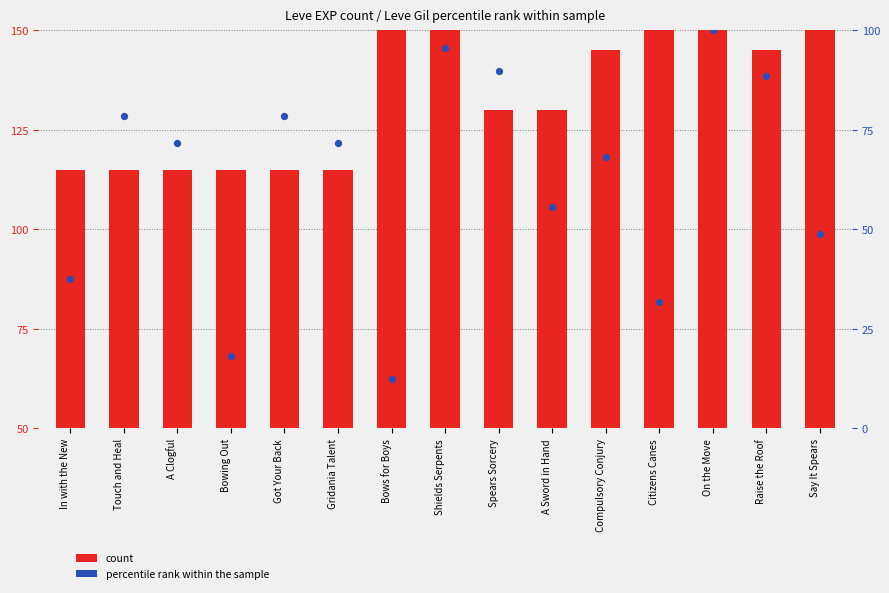

Which series contains the lowest Y value?

percentile rank within the sample